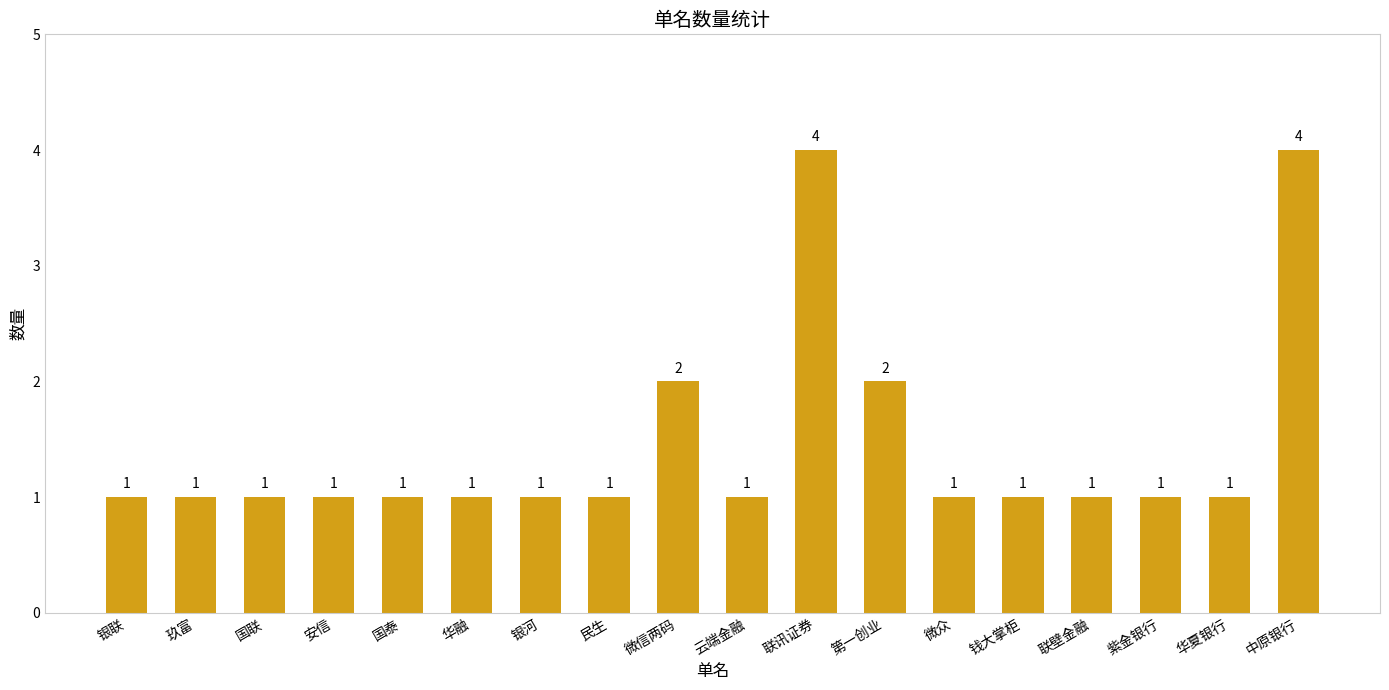

What value does the data have at 银联?

1